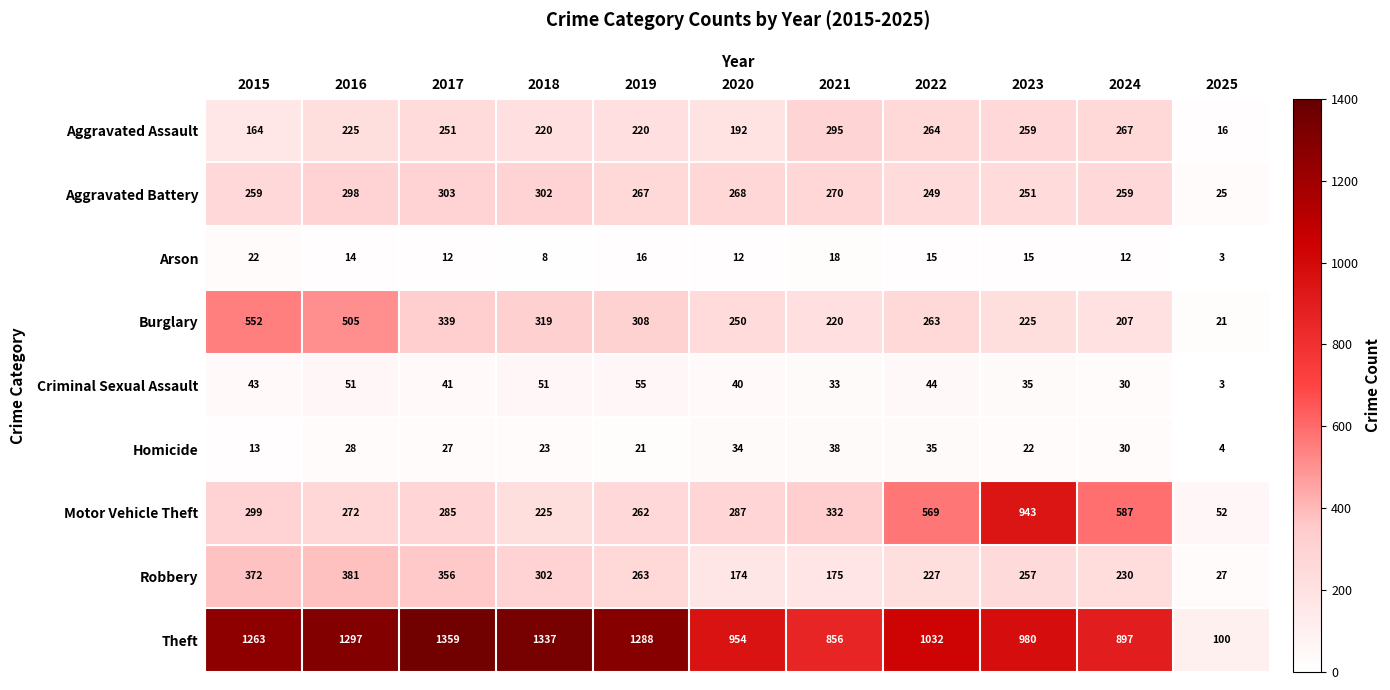

Which series has the largest range (max minus min)?

Theft